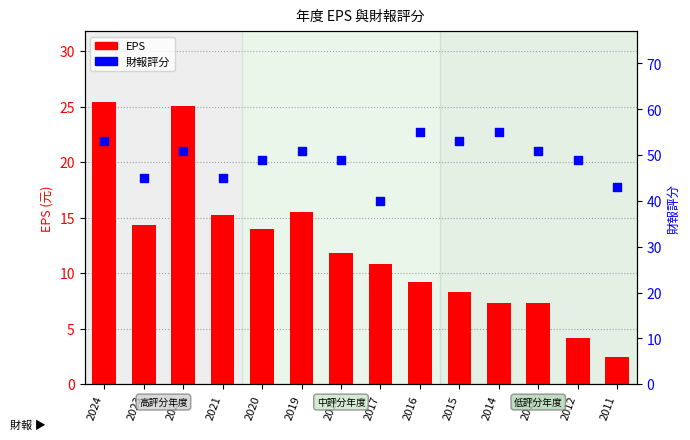

At which category is the sum across all series the highest?

2024